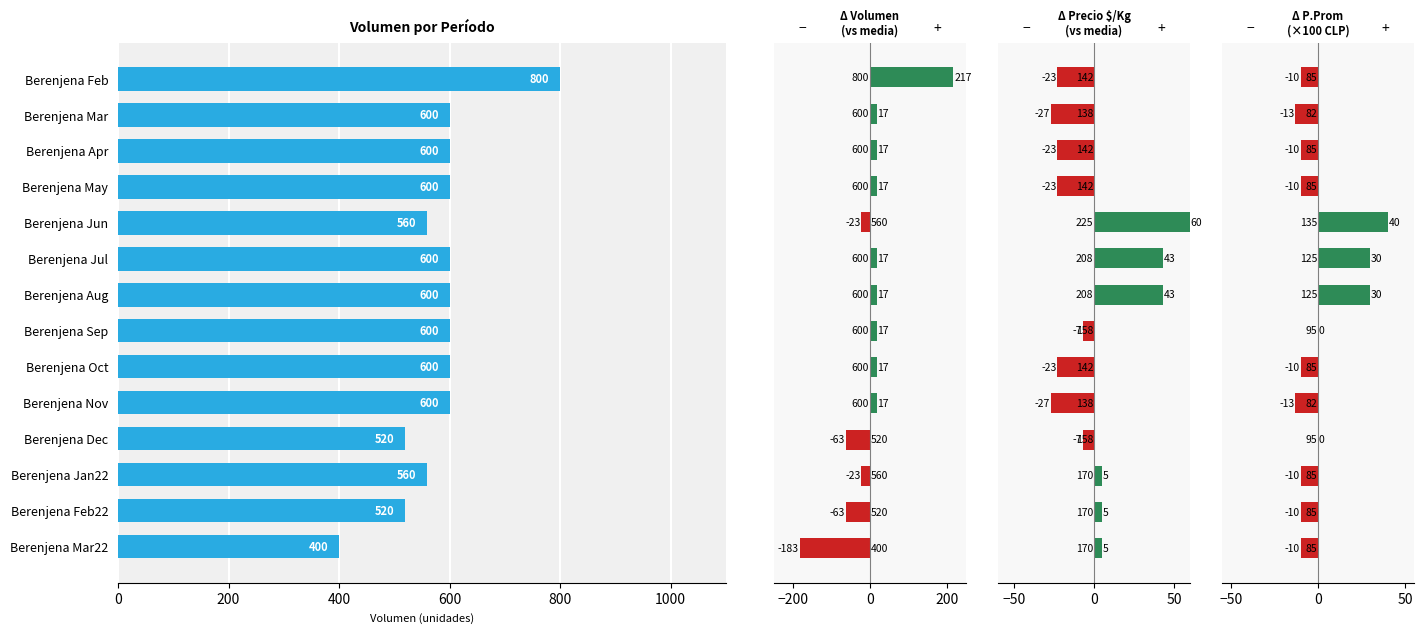

Is it true that the value at 10 is 718?

False